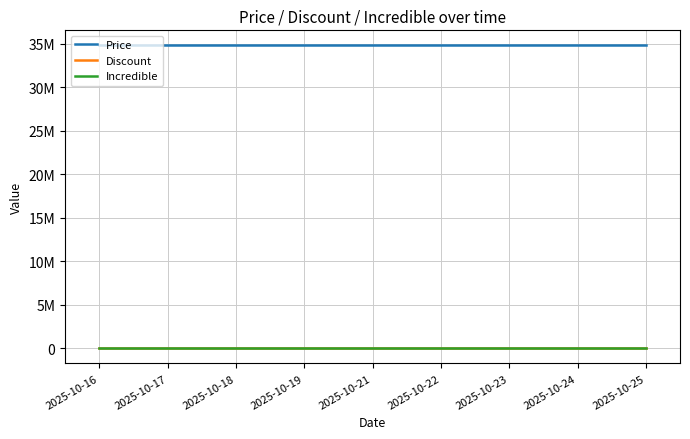

Reading right to left, transcribe all the data shown in this chart.

Price: 2025-10-25=34800000	2025-10-24=34800000	2025-10-23=34800000	2025-10-22=34800000	2025-10-21=34800000	2025-10-19=34800000	2025-10-18=34800000	2025-10-17=34800000	2025-10-16=34800000
Discount: 2025-10-25=0	2025-10-24=0	2025-10-23=0	2025-10-22=0	2025-10-21=0	2025-10-19=0	2025-10-18=0	2025-10-17=0	2025-10-16=0
Incredible: 2025-10-25=0	2025-10-24=0	2025-10-23=0	2025-10-22=0	2025-10-21=0	2025-10-19=0	2025-10-18=0	2025-10-17=0	2025-10-16=0